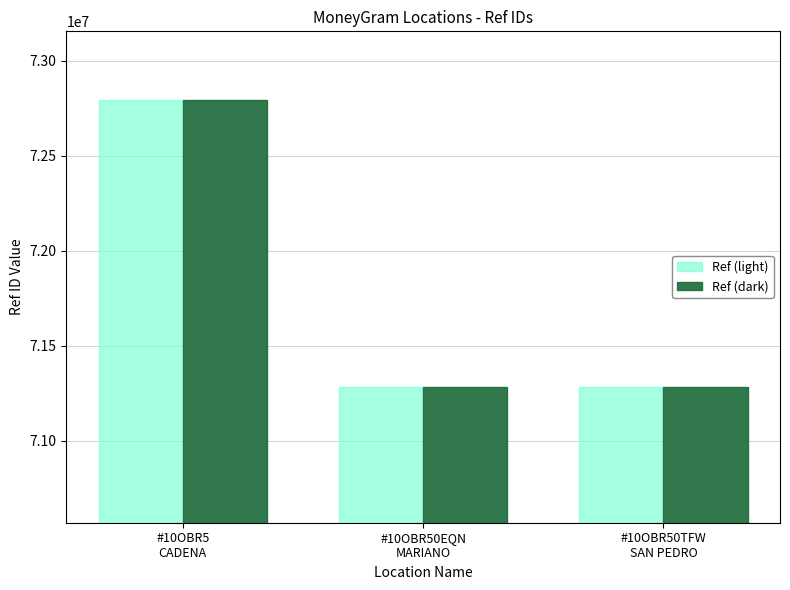

What is the total value across all series at #10OBR5
CADENA?

145580398